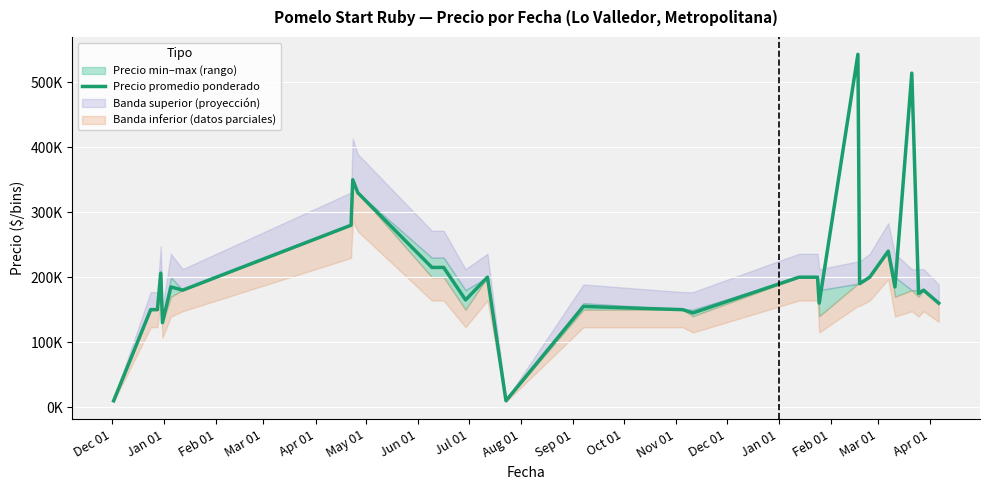

Reading right to left, what are all the values shown in this chart?

160000	180000	175000	514000	185000	240000	200000	190000	543000	160000	200000	200000	145000	150000	155000	9800	200000	165000	215000	215000	330000	350000	280000	180000	185000	130000	206000	150000	150000	9800